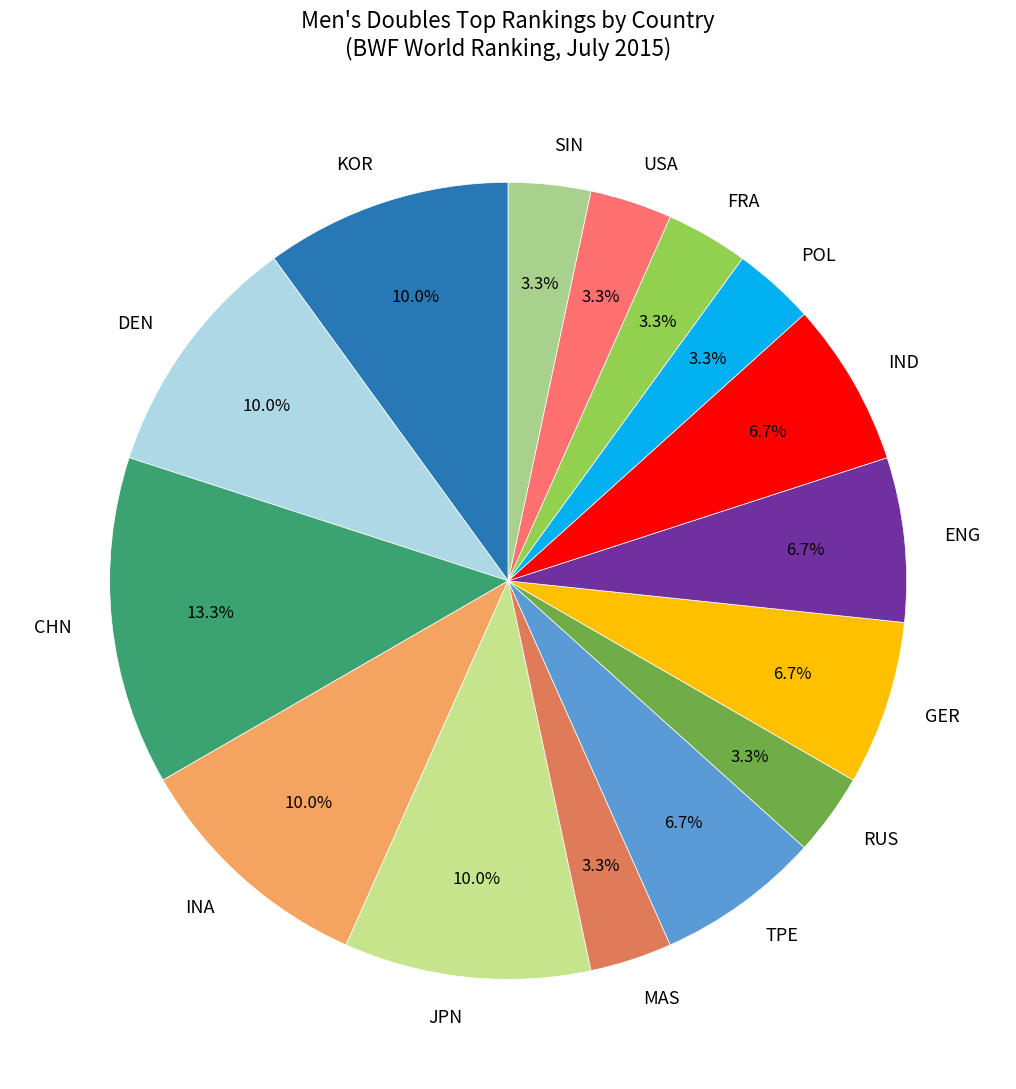

What is the ratio of the value at CHN to the value at INA?

1.3